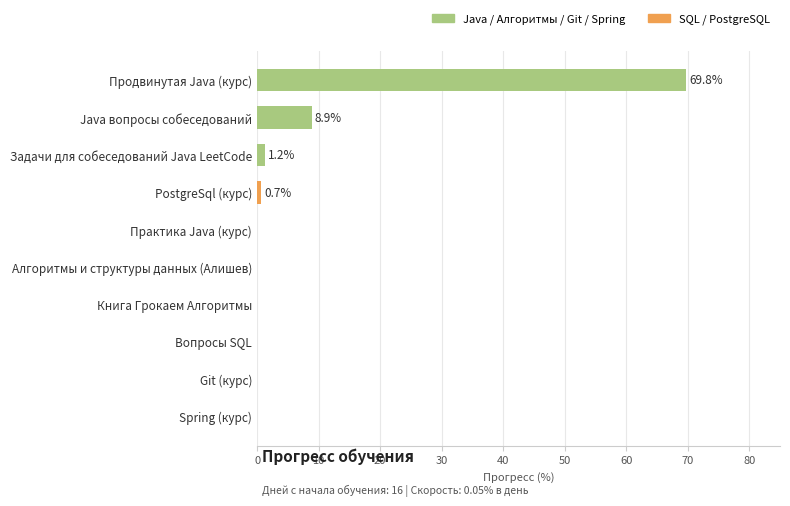

How many bars are there in total?

10